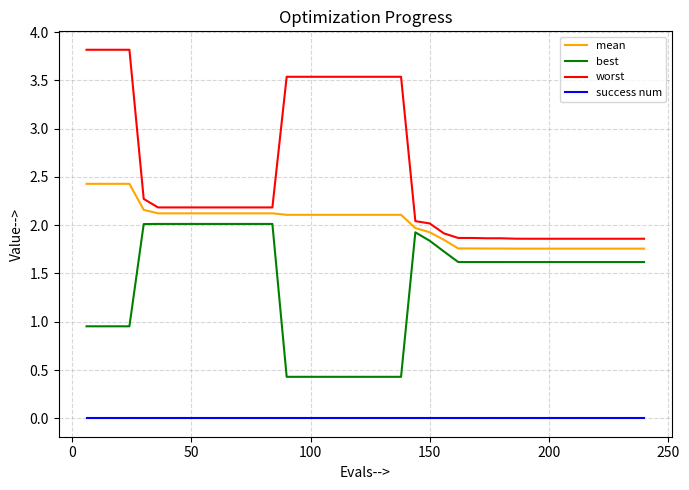

List the series in order of their overall mean, lowest first.

success num, best, mean, worst